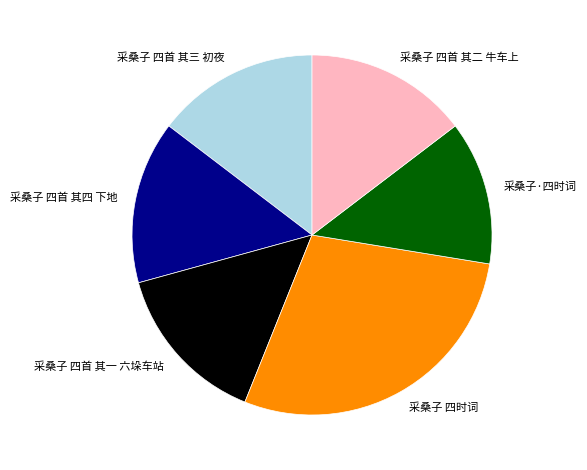

Is there any slice that represents more than half of the pie?

No